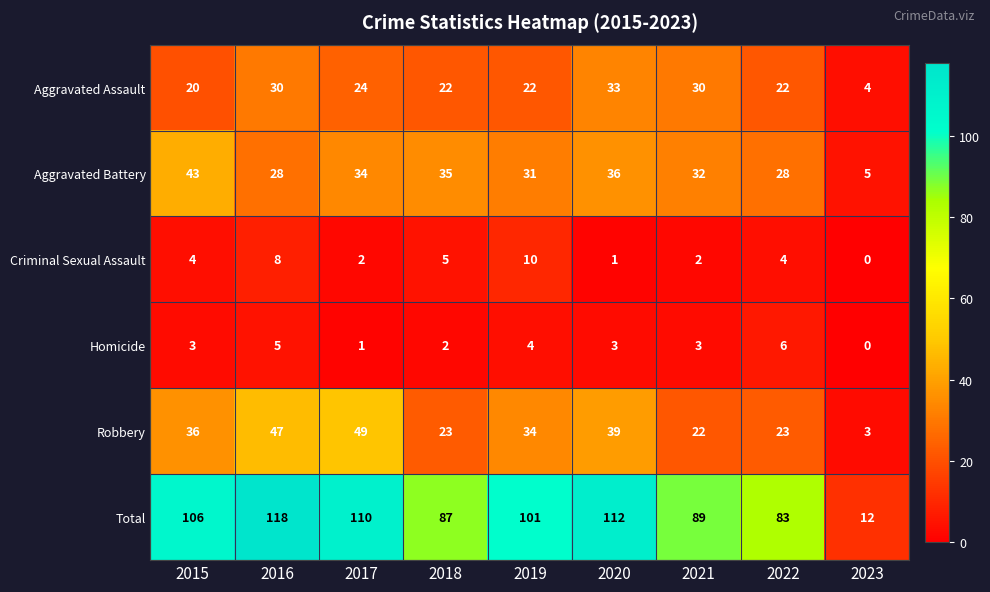

What is the spread (max minus min) of values at 2019?

97